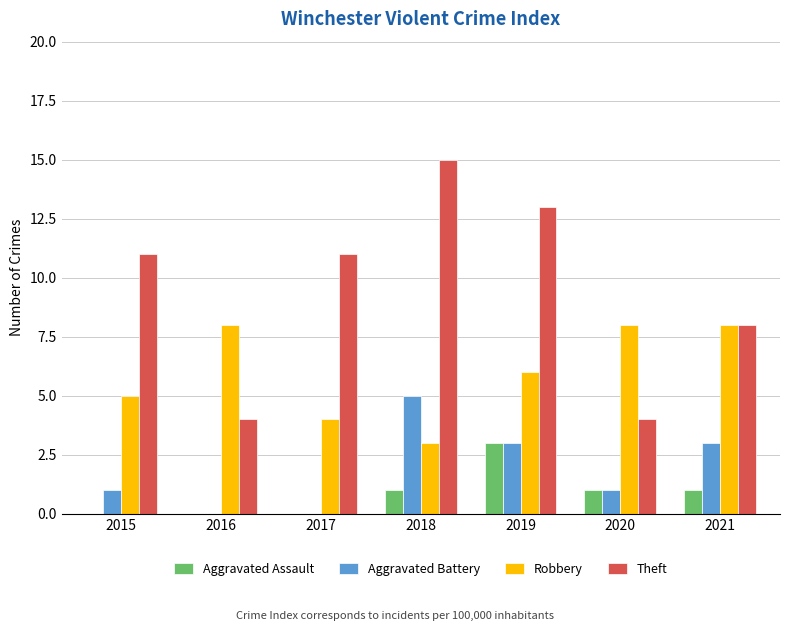

Which series has the largest total across all categories?

Theft